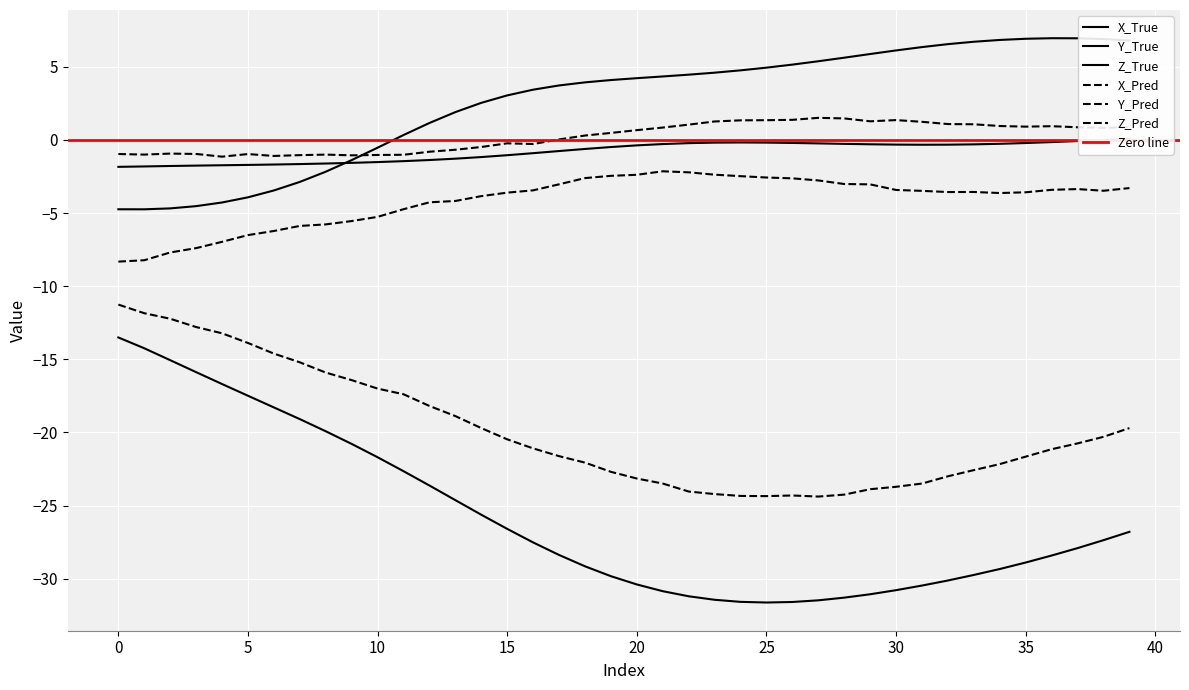

Reading left to right, extract all data points from this chart.

X_True: 0=-13.5	1=-14.2	2=-15.1	3=-15.9	4=-16.7	5=-17.5	6=-18.3	7=-19.1	8=-19.9	9=-20.8	10=-21.7	11=-22.7	12=-23.6	13=-24.6	14=-25.6	15=-26.6	16=-27.5	17=-28.4	18=-29.2	19=-29.8	20=-30.4	21=-30.9	22=-31.2	23=-31.4	24=-31.6	25=-31.6	26=-31.6	27=-31.5	28=-31.3	29=-31.1	30=-30.8	31=-30.5	32=-30.1	33=-29.7	34=-29.3	35=-28.9	36=-28.4	37=-27.9	38=-27.4	39=-26.8
Y_True: 0=-1.8	1=-1.8	2=-1.8	3=-1.8	4=-1.7	5=-1.7	6=-1.7	7=-1.6	8=-1.6	9=-1.6	10=-1.5	11=-1.4	12=-1.4	13=-1.3	14=-1.2	15=-1.0	16=-0.9	17=-0.8	18=-0.6	19=-0.5	20=-0.4	21=-0.3	22=-0.2	23=-0.2	24=-0.2	25=-0.2	26=-0.2	27=-0.2	28=-0.3	29=-0.3	30=-0.3	31=-0.3	32=-0.3	33=-0.3	34=-0.3	35=-0.2	36=-0.1	37=-0.1	38=0.0	39=0.1
Z_True: 0=-4.7	1=-4.7	2=-4.7	3=-4.5	4=-4.3	5=-3.9	6=-3.5	7=-2.9	8=-2.2	9=-1.4	10=-0.5	11=0.3	12=1.2	13=1.9	14=2.5	15=3.0	16=3.4	17=3.7	18=3.9	19=4.1	20=4.2	21=4.3	22=4.5	23=4.6	24=4.8	25=4.9	26=5.2	27=5.4	28=5.6	29=5.9	30=6.1	31=6.4	32=6.6	33=6.7	34=6.8	35=6.9	36=7.0	37=7.0	38=6.9	39=6.8
X_Pred: 0=-11.3	1=-11.8	2=-12.2	3=-12.8	4=-13.2	5=-13.9	6=-14.6	7=-15.2	8=-15.9	9=-16.4	10=-17.0	11=-17.4	12=-18.2	13=-18.9	14=-19.7	15=-20.5	16=-21.1	17=-21.6	18=-22.1	19=-22.7	20=-23.2	21=-23.5	22=-24.0	23=-24.2	24=-24.3	25=-24.4	26=-24.3	27=-24.4	28=-24.3	29=-23.9	30=-23.7	31=-23.5	32=-23.0	33=-22.6	34=-22.2	35=-21.7	36=-21.1	37=-20.7	38=-20.3	39=-19.7
Y_Pred: 0=-1.0	1=-1.0	2=-0.9	3=-1.0	4=-1.1	5=-1.0	6=-1.1	7=-1.0	8=-1.0	9=-1.0	10=-1.0	11=-1.0	12=-0.8	13=-0.7	14=-0.5	15=-0.2	16=-0.3	17=0.0	18=0.3	19=0.5	20=0.7	21=0.9	22=1.1	23=1.3	24=1.3	25=1.4	26=1.4	27=1.5	28=1.5	29=1.3	30=1.4	31=1.2	32=1.1	33=1.1	34=1.0	35=0.9	36=0.9	37=0.9	38=0.8	39=0.9
Z_Pred: 0=-8.3	1=-8.2	2=-7.7	3=-7.4	4=-7.0	5=-6.5	6=-6.2	7=-5.9	8=-5.8	9=-5.5	10=-5.3	11=-4.7	12=-4.3	13=-4.2	14=-3.8	15=-3.6	16=-3.4	17=-3.0	18=-2.6	19=-2.5	20=-2.4	21=-2.1	22=-2.2	23=-2.4	24=-2.5	25=-2.6	26=-2.6	27=-2.8	28=-3.0	29=-3.0	30=-3.4	31=-3.5	32=-3.6	33=-3.6	34=-3.6	35=-3.6	36=-3.4	37=-3.4	38=-3.5	39=-3.3